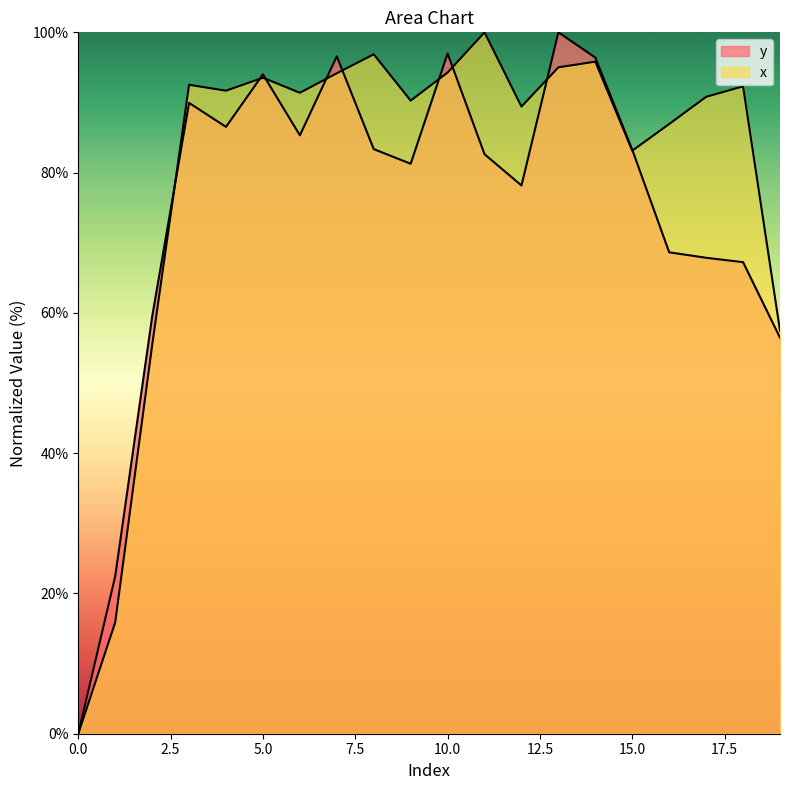

Reading left to right, what are all the values shown in this chart?

y: 0=0.0	1=22.5	2=59.5	3=89.9	4=86.5	5=94.0	6=85.3	7=96.6	8=83.3	9=81.3	10=97.0	11=82.6	12=78.2	13=100.0	14=96.4	15=83.3	16=68.6	17=67.9	18=67.2	19=56.5
x: 0=0.0	1=15.9	2=55.4	3=92.5	4=91.7	5=93.5	6=91.4	7=94.2	8=96.9	9=90.3	10=94.3	11=100.0	12=89.4	13=95.0	14=95.8	15=83.1	16=86.9	17=90.8	18=92.3	19=57.5